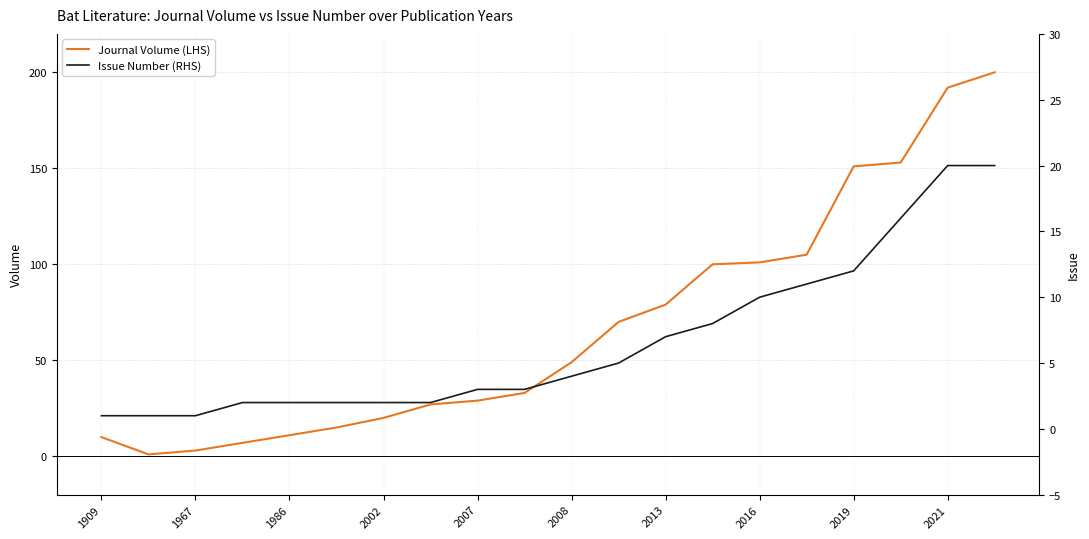

What is the highest value of the Journal Volume (LHS) series?

200